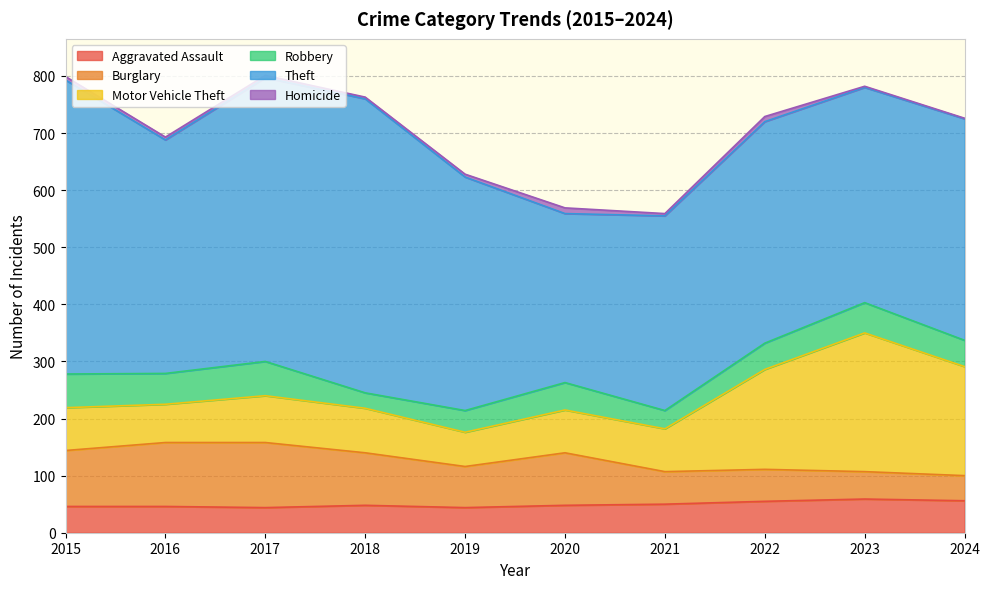

Which series has the largest total across all categories?

Theft